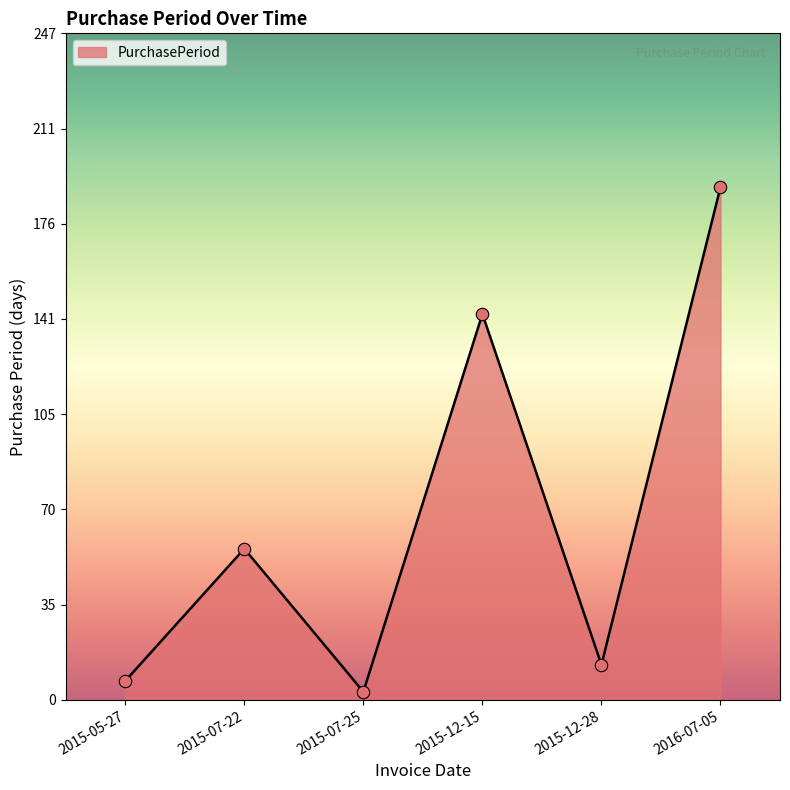

What is the change in value from 2015-12-15 to 2015-12-28?

-130